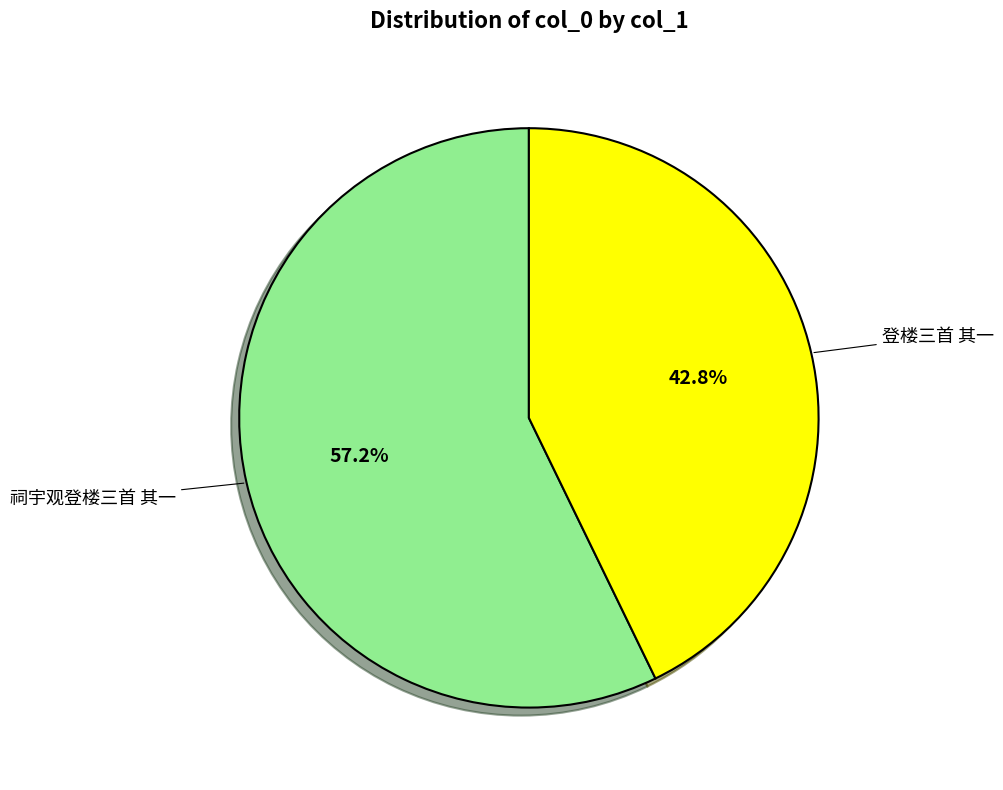

Is there any slice that represents more than half of the pie?

Yes